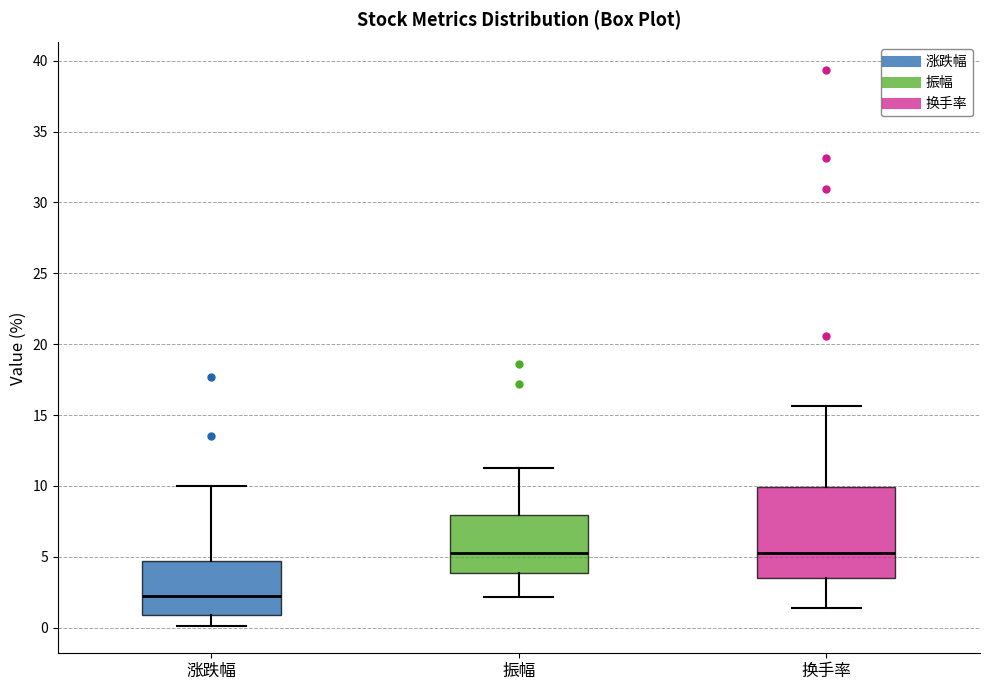

Which box's median line is the lowest?

涨跌幅